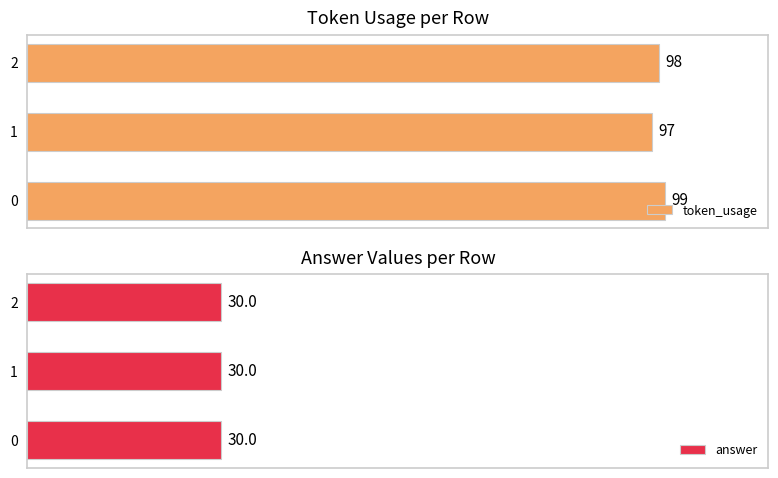

What is the difference between the maximum and second lowest values in the token_usage series?

1.0